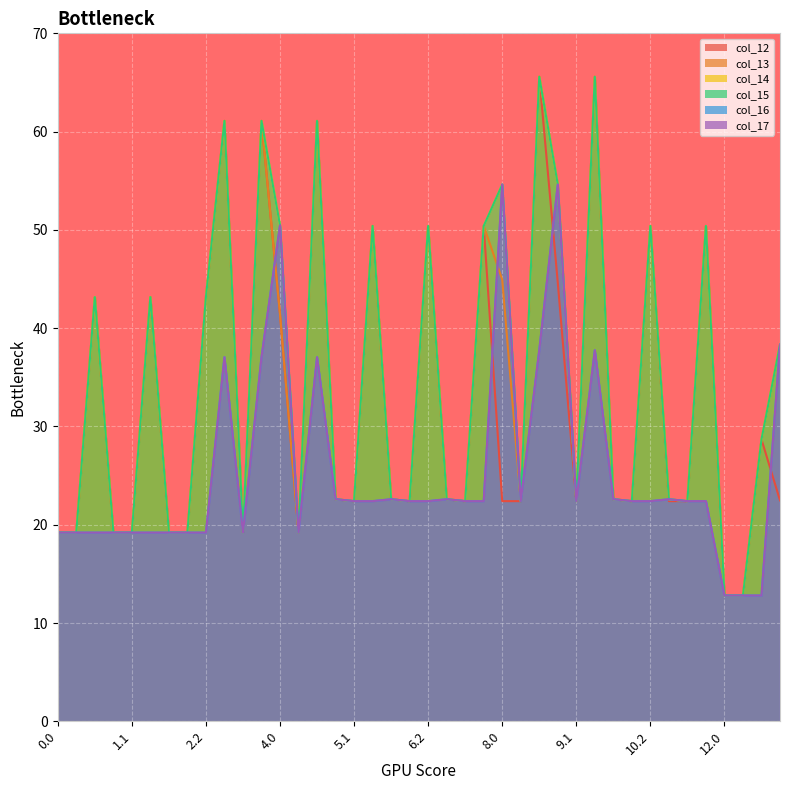

What position from the left is 7.0?

22